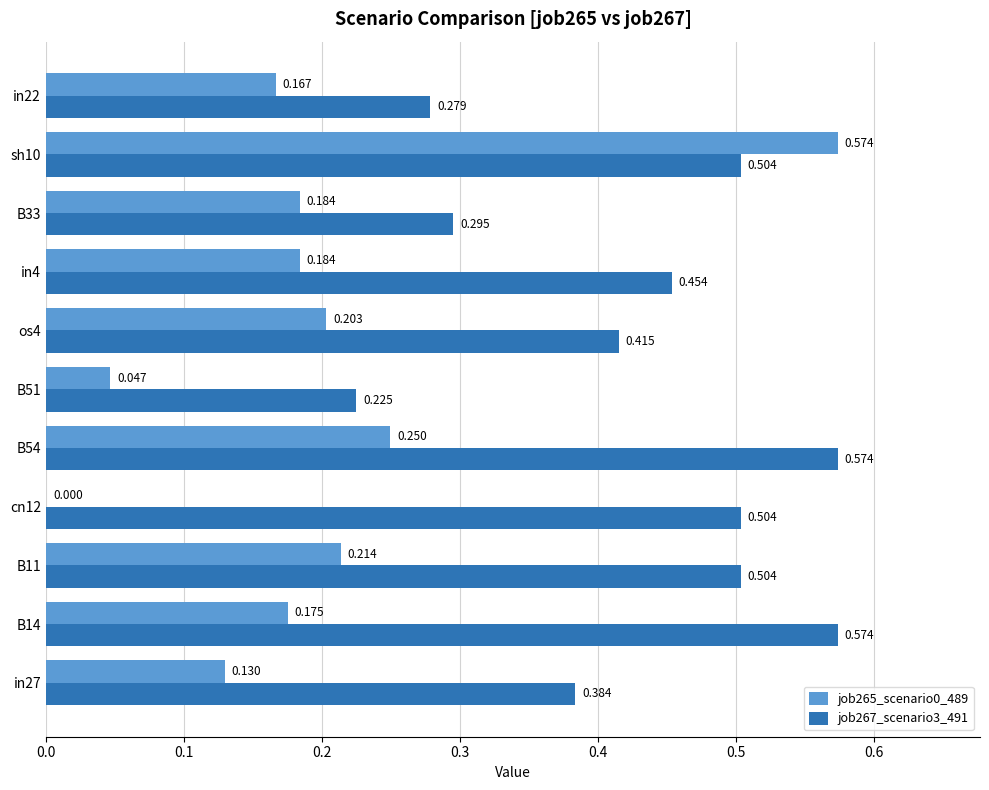

How many series are shown in this chart?

2